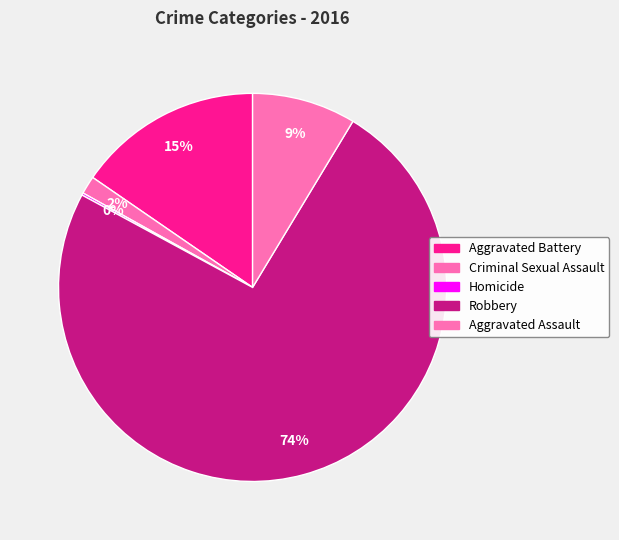

Does any single category account for the majority?

Yes